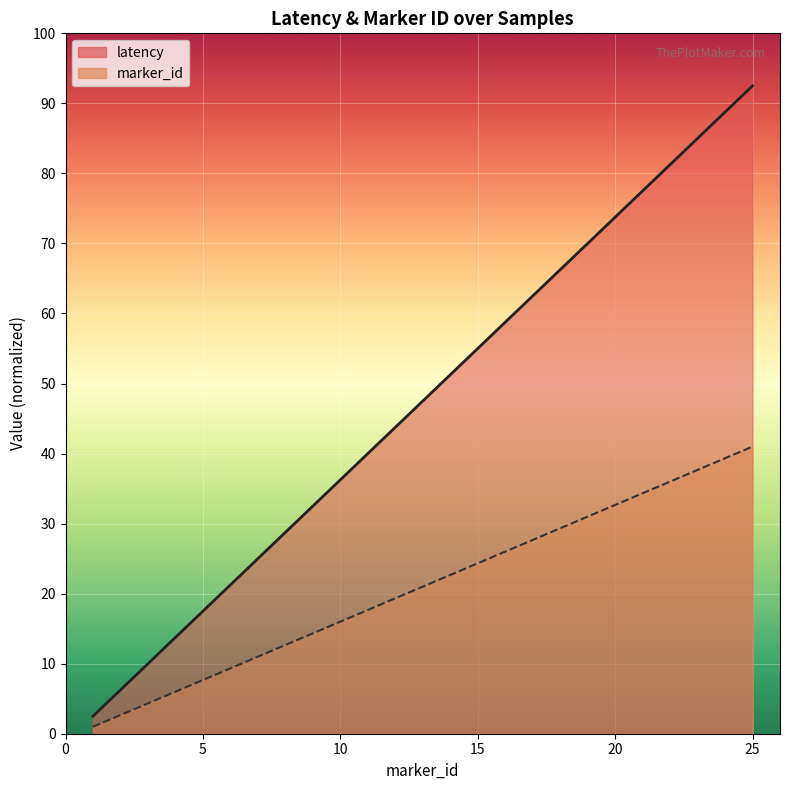

Which series has the largest total across all categories?

latency